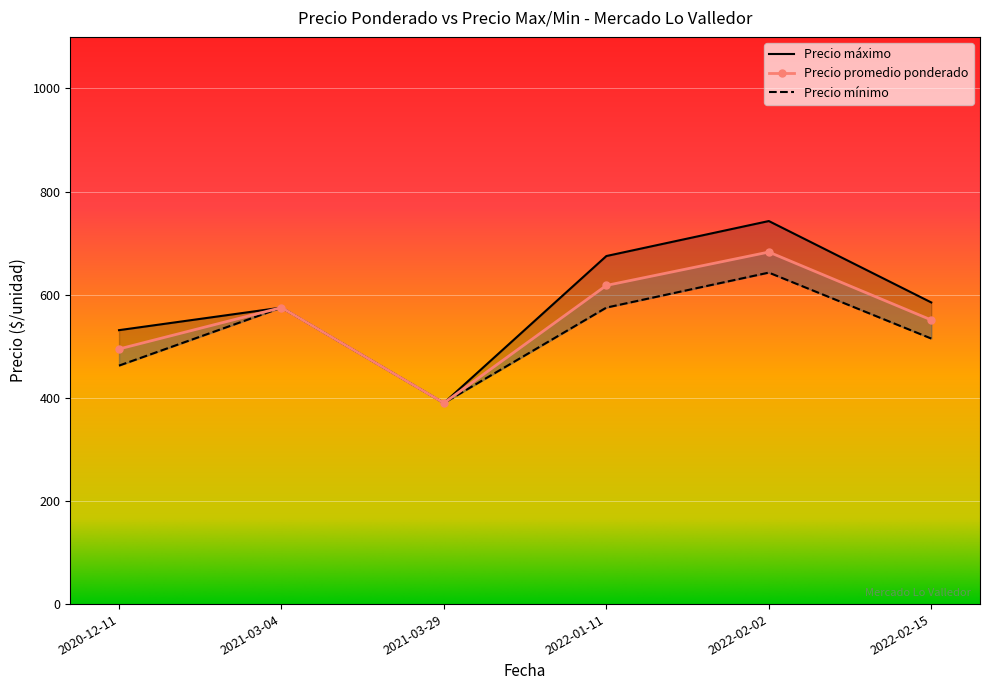

The value of Precio minimo at 2022-02-02 is 1553. True or false?

False